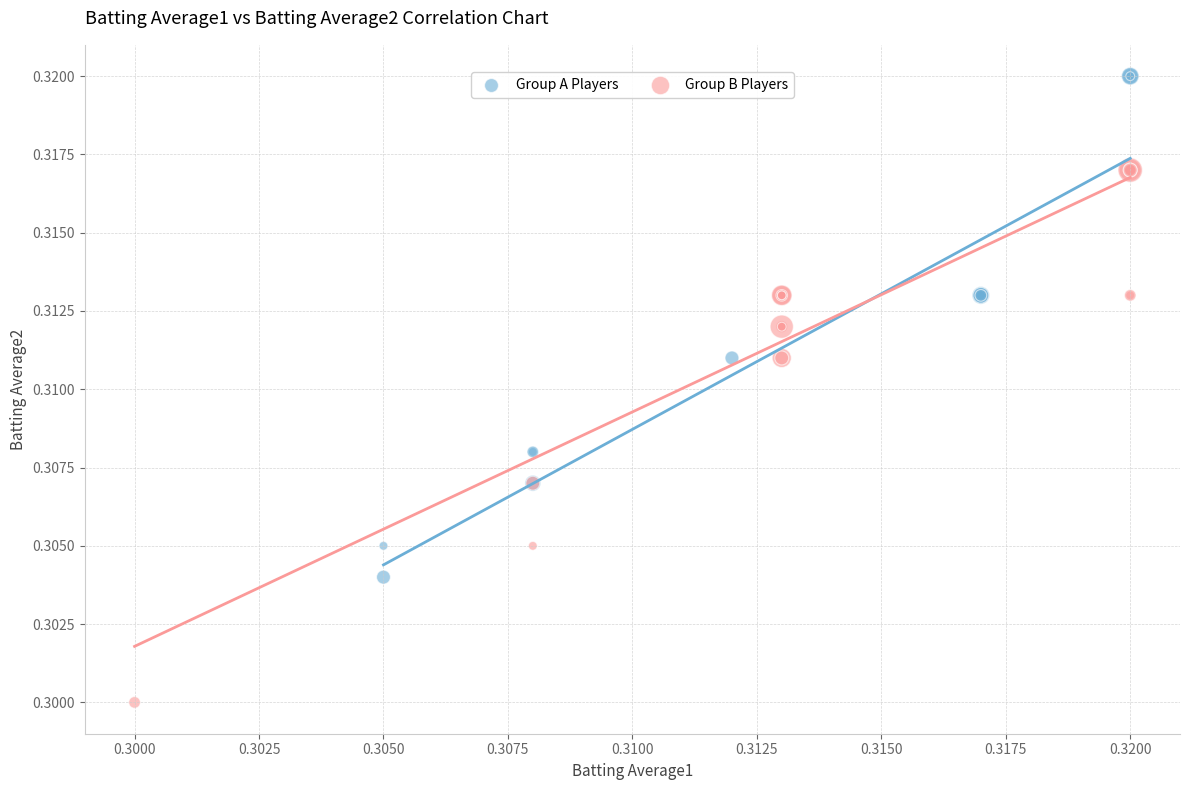

Which series contains the lowest Y value?

Group B Players